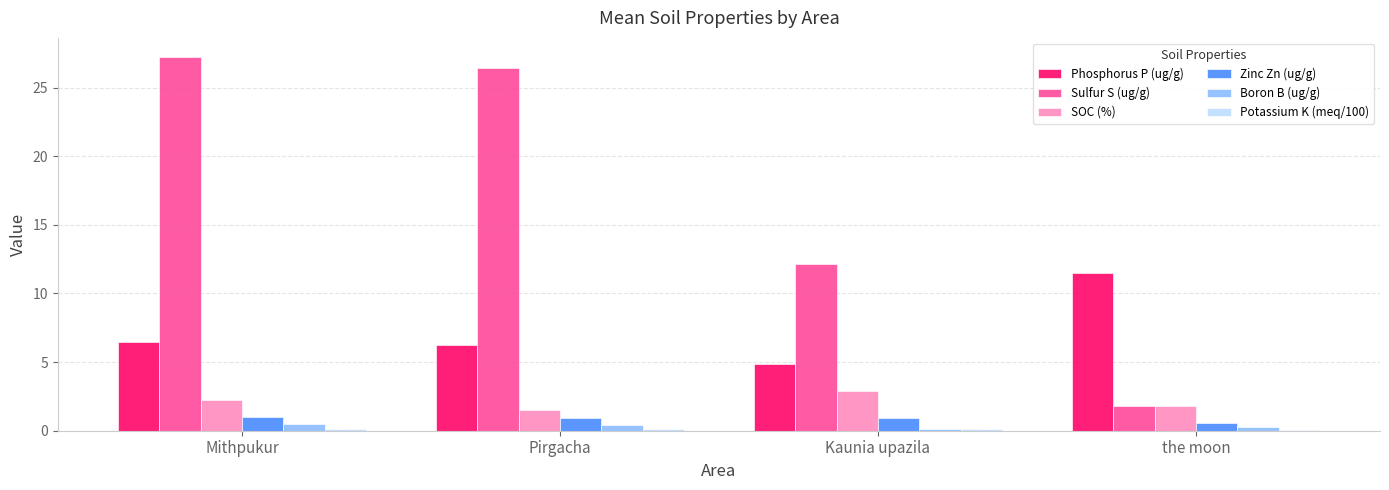

Which series changed the most between Pirgacha and Kaunia upazila?

Sulfur S (ug/g)